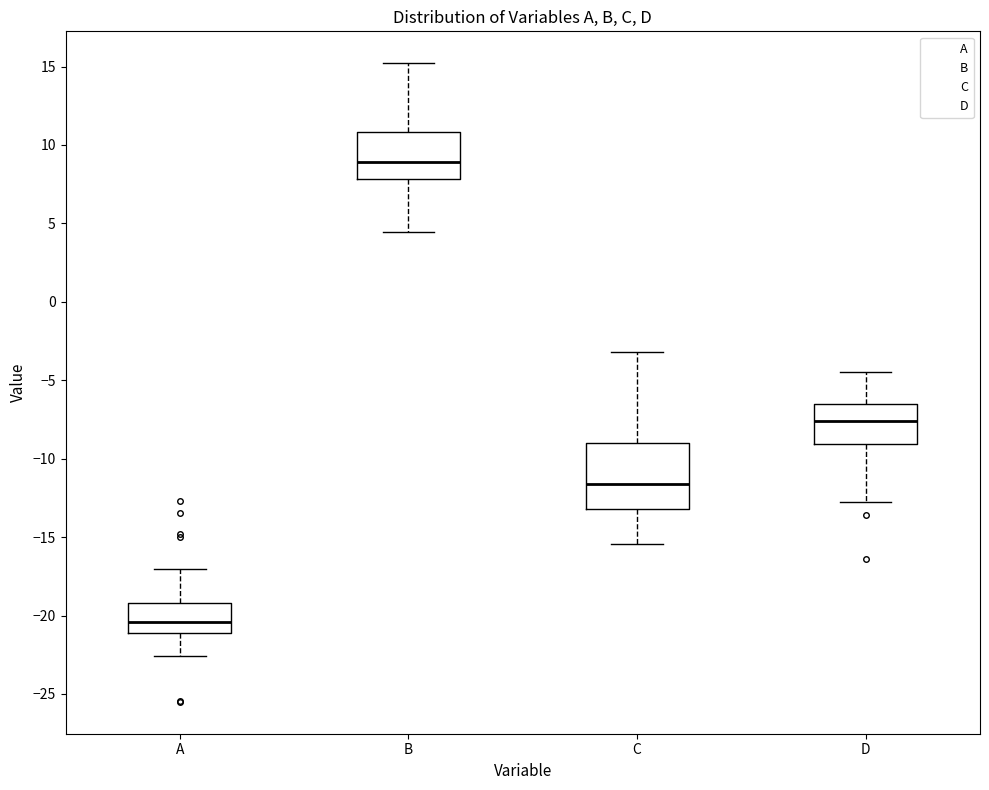

Where is the lower edge of the box for B on the y-axis? The values are not printed on the chart, so give them approximately, as read against the axis.

8.0